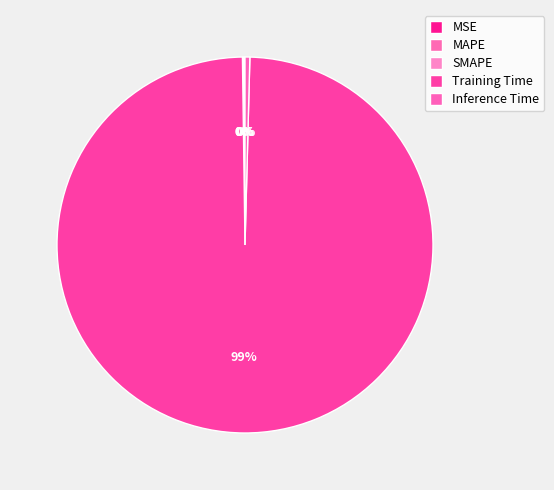

Which category has the biggest portion of the pie?

Training Time